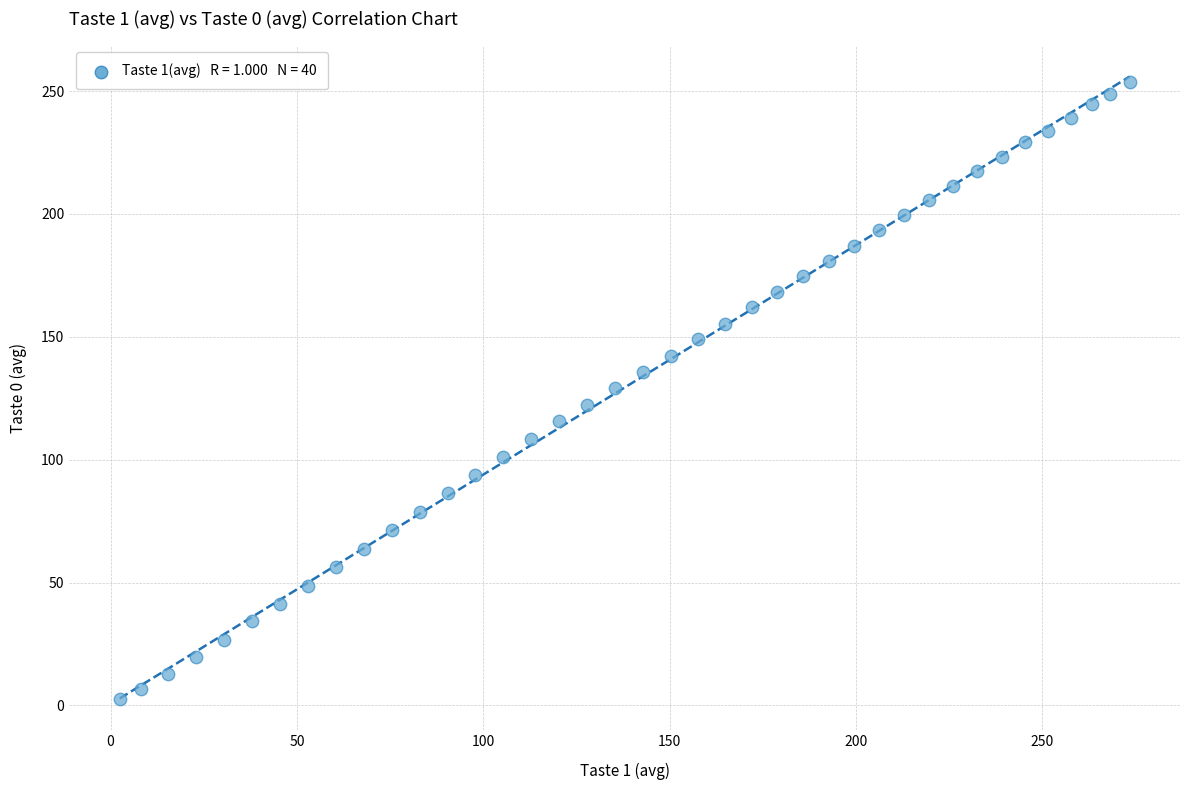

What is the range of Y values (max minus min)?

251.1